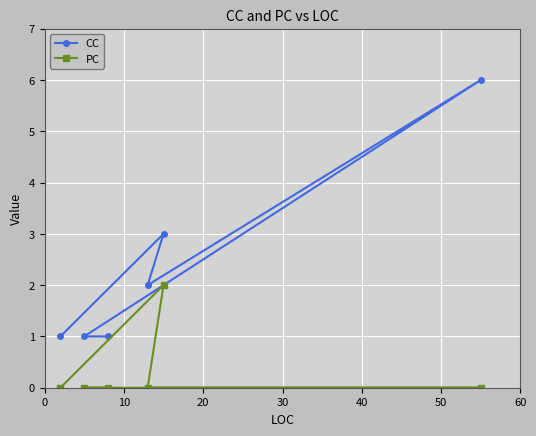

How many data points in CC are less than 2?

3